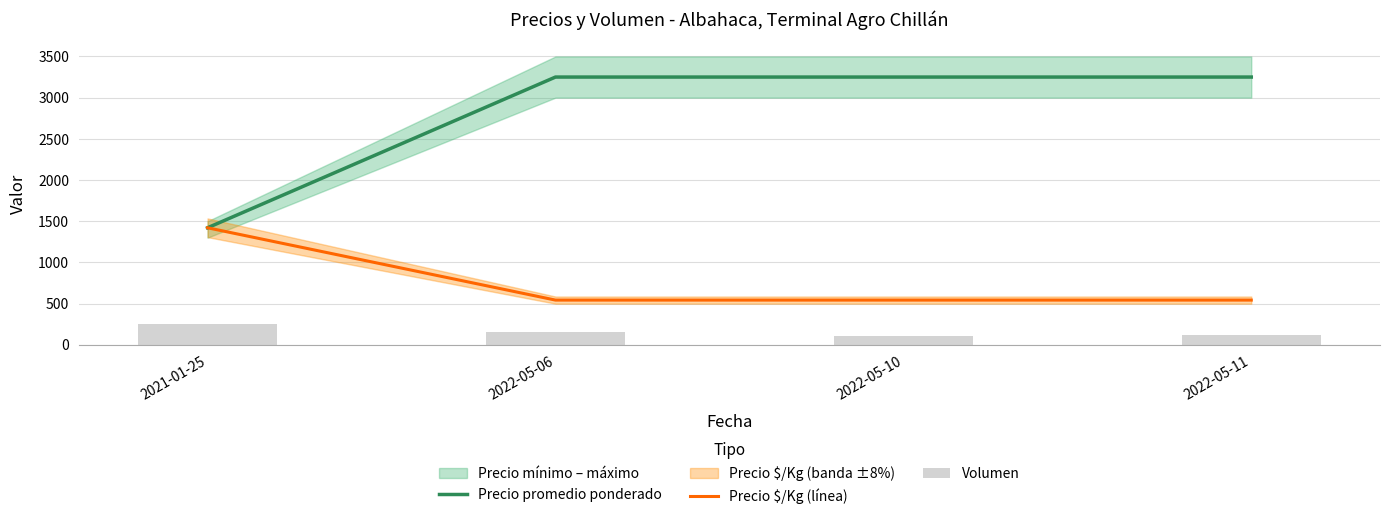

The value of Precio promedio ponderado at 2021-01-25 is 1420. True or false?

True